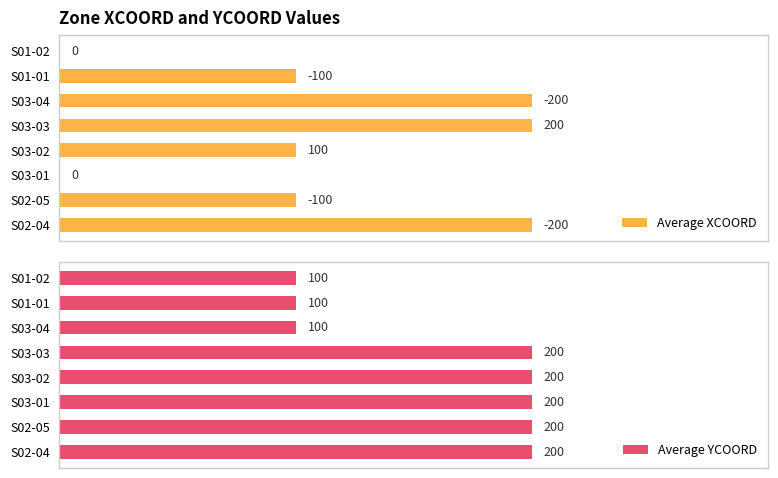

Which has a higher value, S03-04 or S02-05?

S03-04